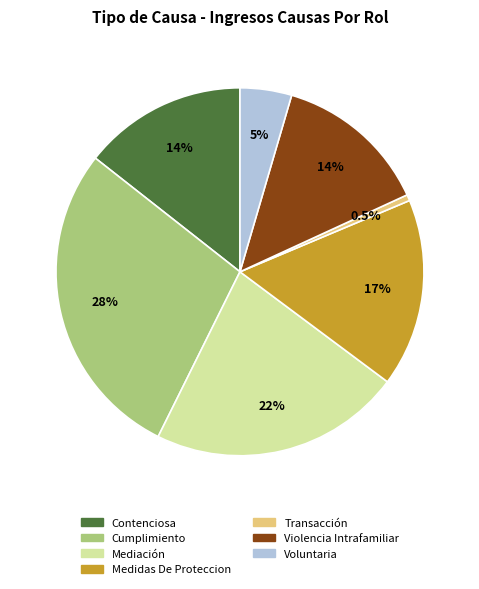

What percentage is NOT represented by Violencia Intrafamiliar?

86.4%